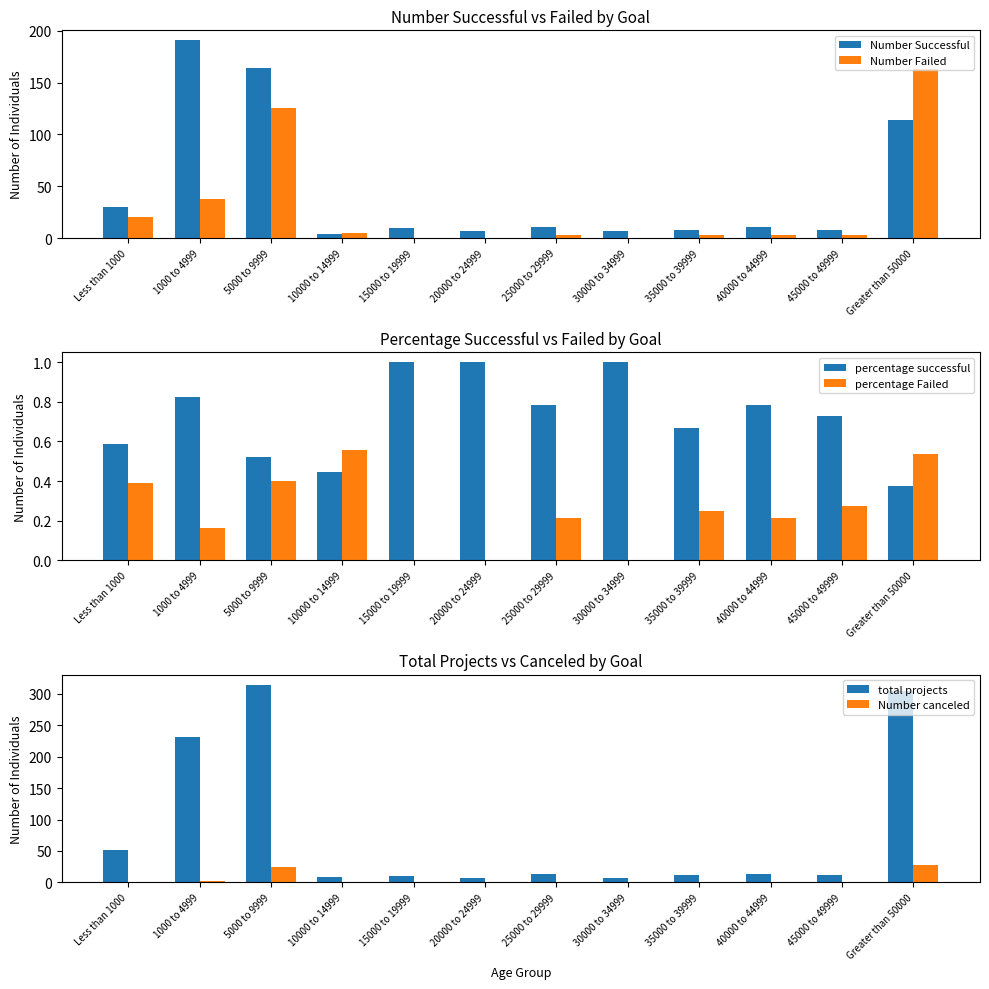

Rank the series at 30000 to 34999 from lowest to highest value.

Number Failed, percentage Failed, Number canceled, percentage successful, Number Successful, total projects